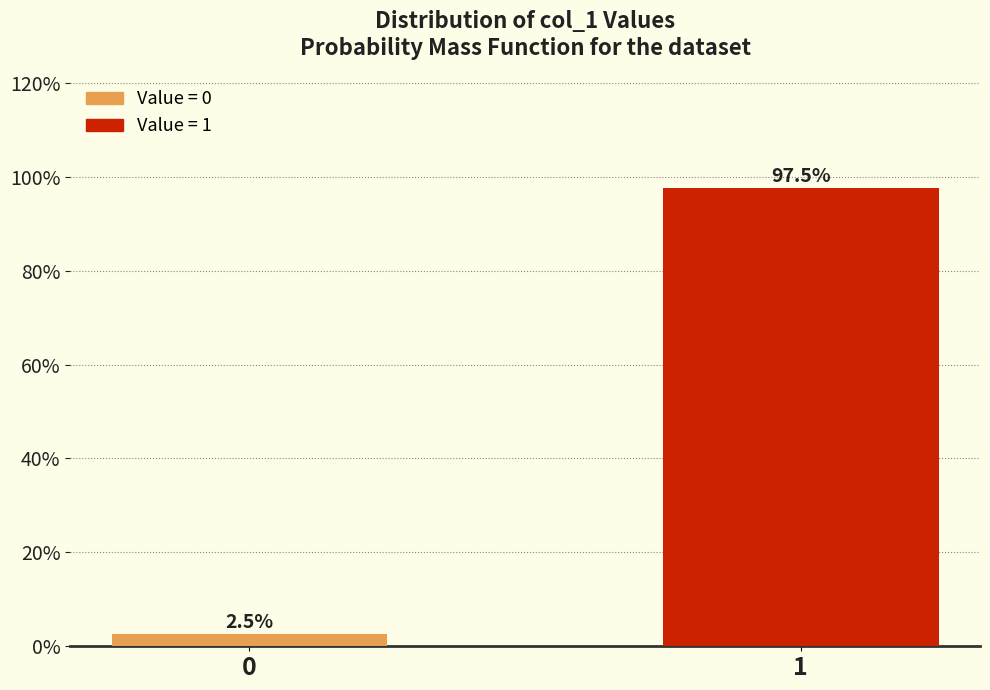

Reading left to right, extract all data points from this chart.

0=2.5	1=97.5